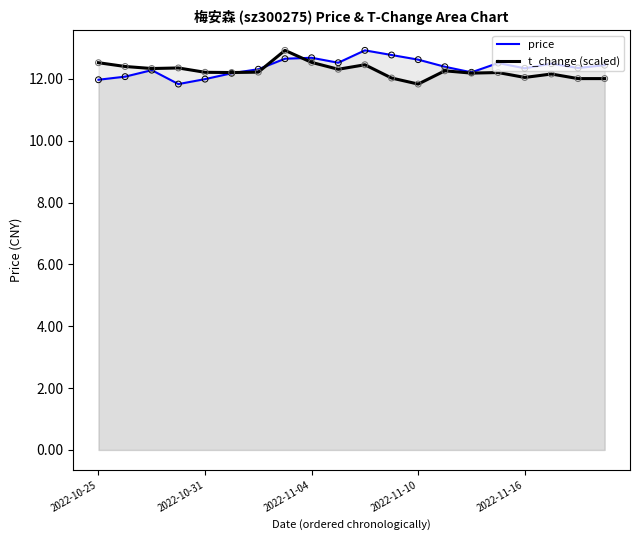

What are all the series names shown in the legend?

price, t_change (scaled)